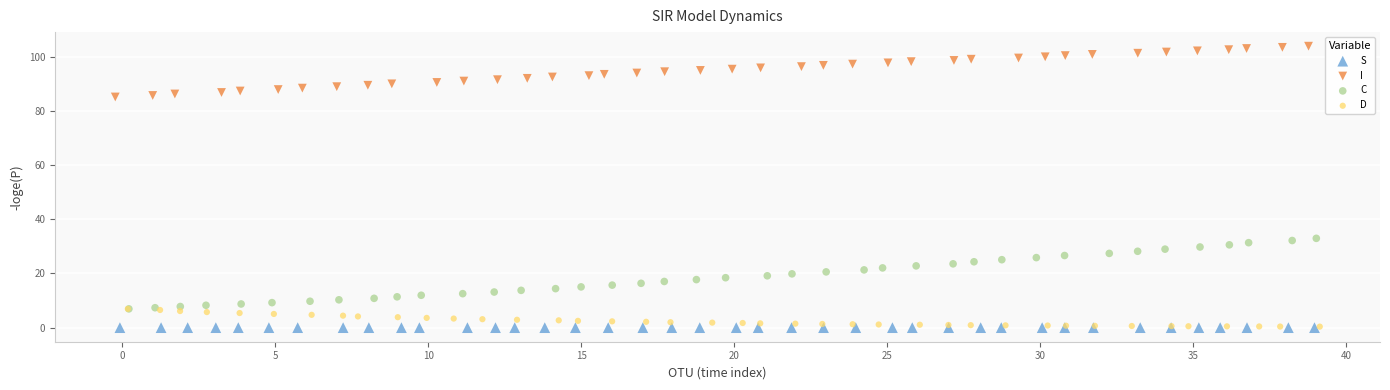

Which series has the largest Y range (max minus min)?

C